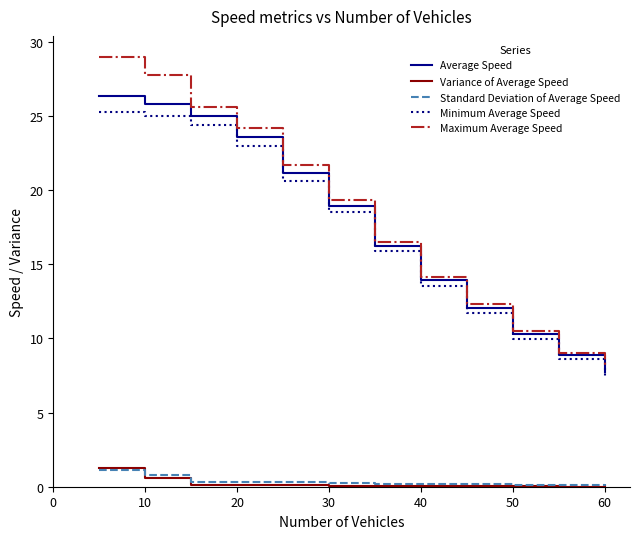

What is the difference between the maximum and minimum values in the Variance of Average Speed series?

1.2